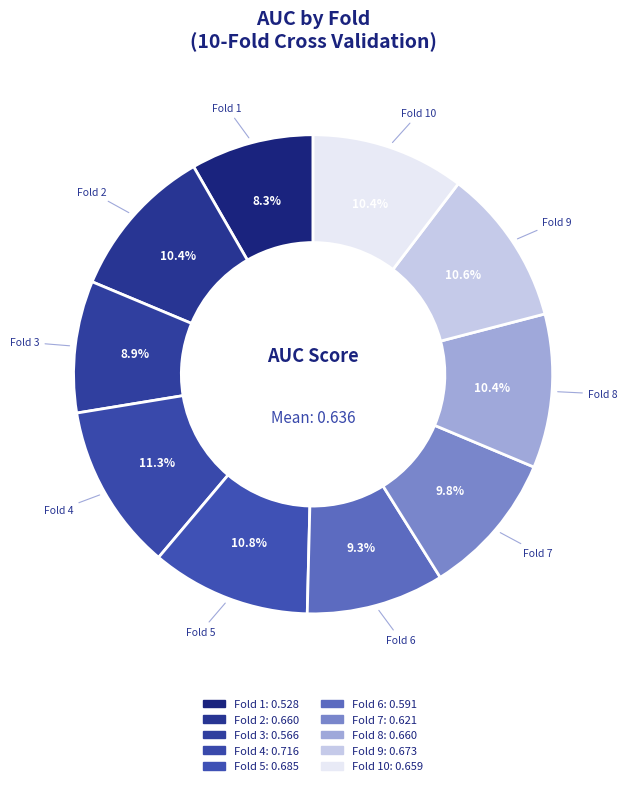

Rank the categories by value from lowest to highest.

Fold 1, Fold 3, Fold 6, Fold 7, Fold 10, Fold 2, Fold 8, Fold 9, Fold 5, Fold 4